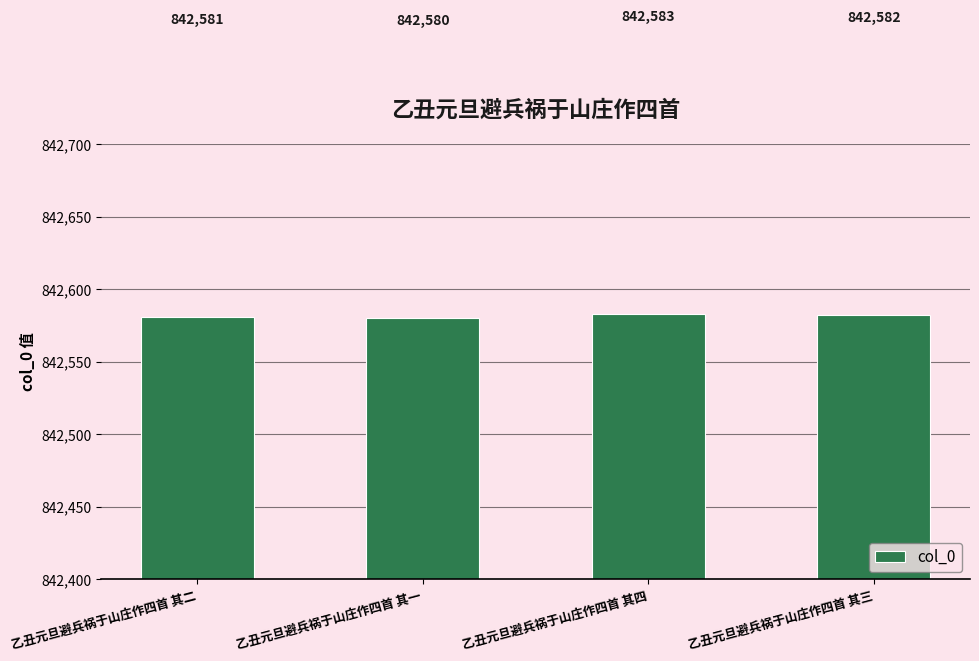

List the labels in order of value, smallest first.

乙丑元旦避兵祸于山庄作四首 其一, 乙丑元旦避兵祸于山庄作四首 其二, 乙丑元旦避兵祸于山庄作四首 其三, 乙丑元旦避兵祸于山庄作四首 其四